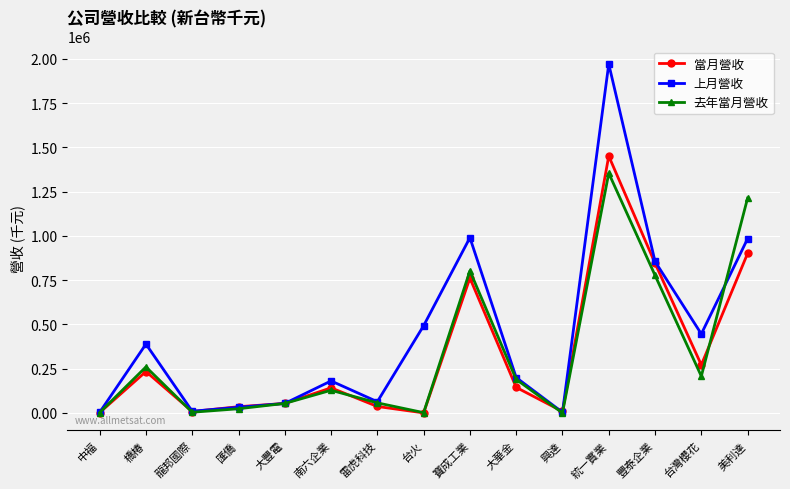

What is the label of the 11th point from the right?

大豐電